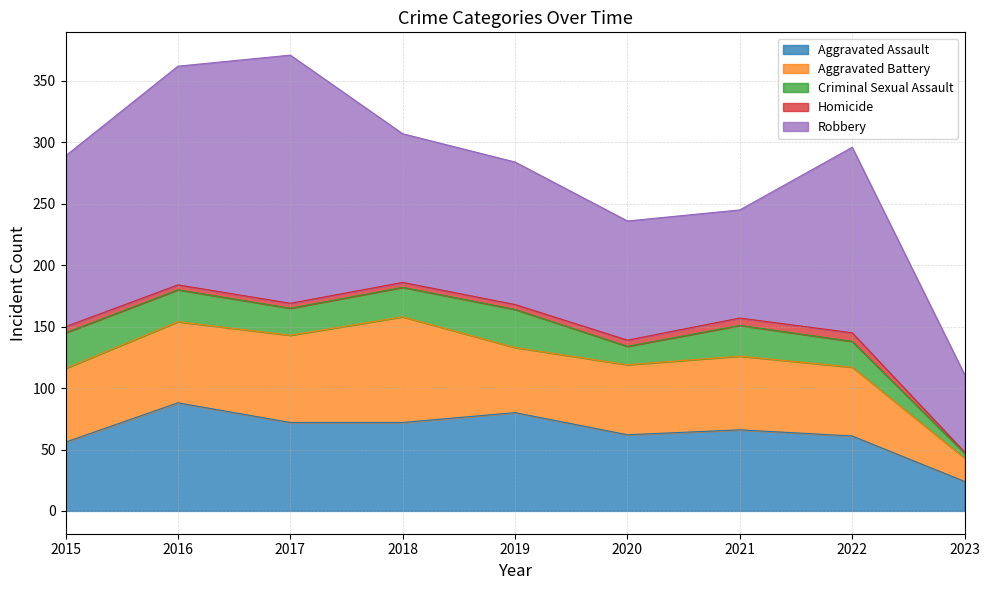

Reading left to right, what are all the values shown in this chart?

Aggravated Assault: 2015=56	2016=88	2017=72	2018=72	2019=80	2020=62	2021=66	2022=61	2023=24
Aggravated Battery: 2015=60	2016=66	2017=71	2018=86	2019=53	2020=57	2021=60	2022=56	2023=19
Criminal Sexual Assault: 2015=29	2016=26	2017=22	2018=24	2019=31	2020=15	2021=25	2022=21	2023=4
Homicide: 2015=5	2016=4	2017=4	2018=4	2019=4	2020=5	2021=6	2022=7	2023=1
Robbery: 2015=139	2016=178	2017=202	2018=121	2019=116	2020=97	2021=88	2022=151	2023=63